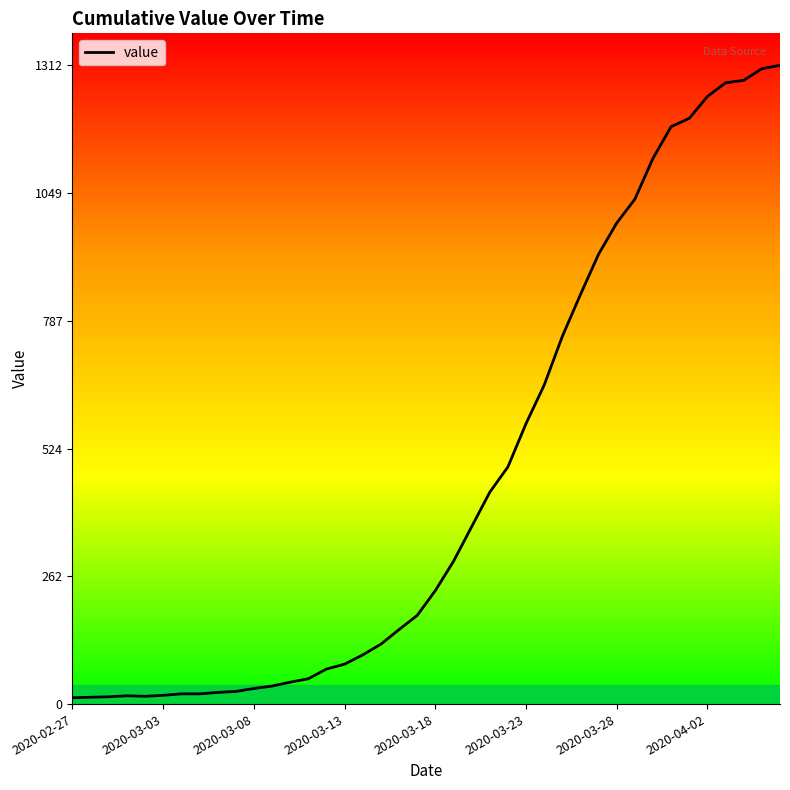

What is the difference between the maximum and minimum values?

1299